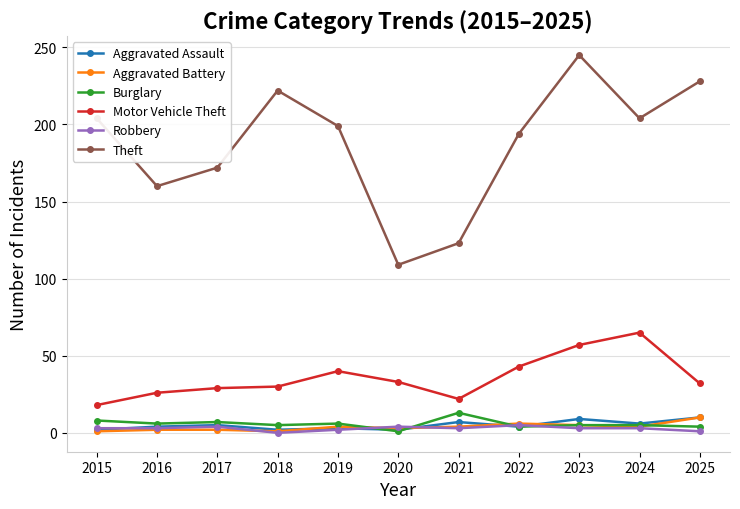

True or false: Aggravated Battery and Theft intersect in this chart.

False